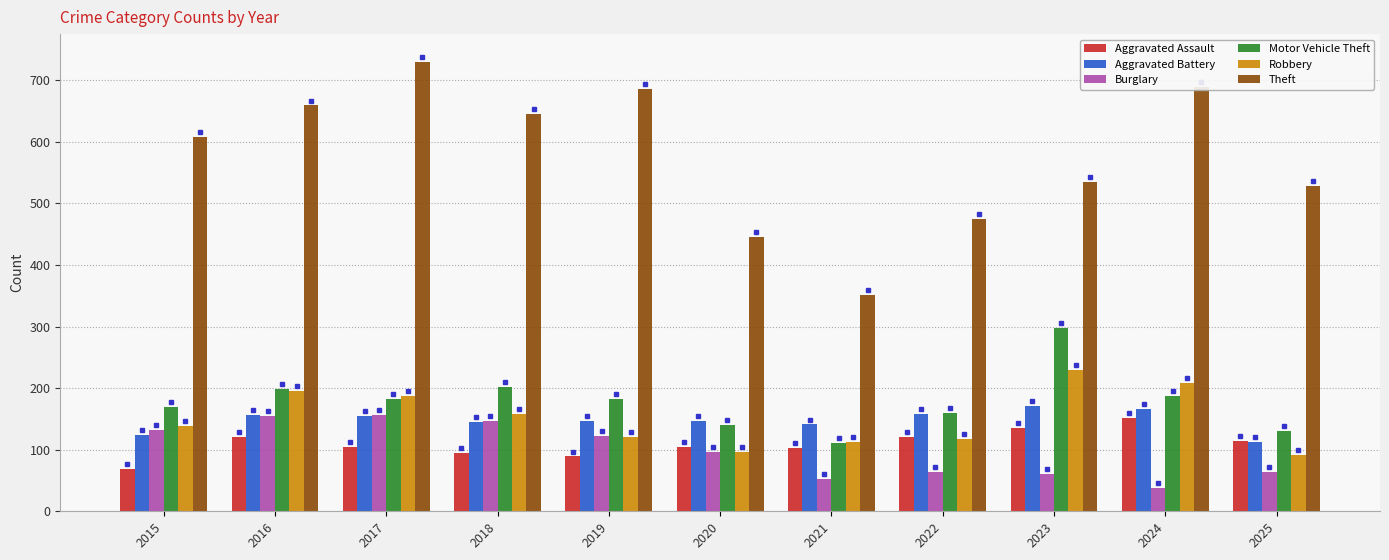

How many data points in Robbery are less than 138?

5